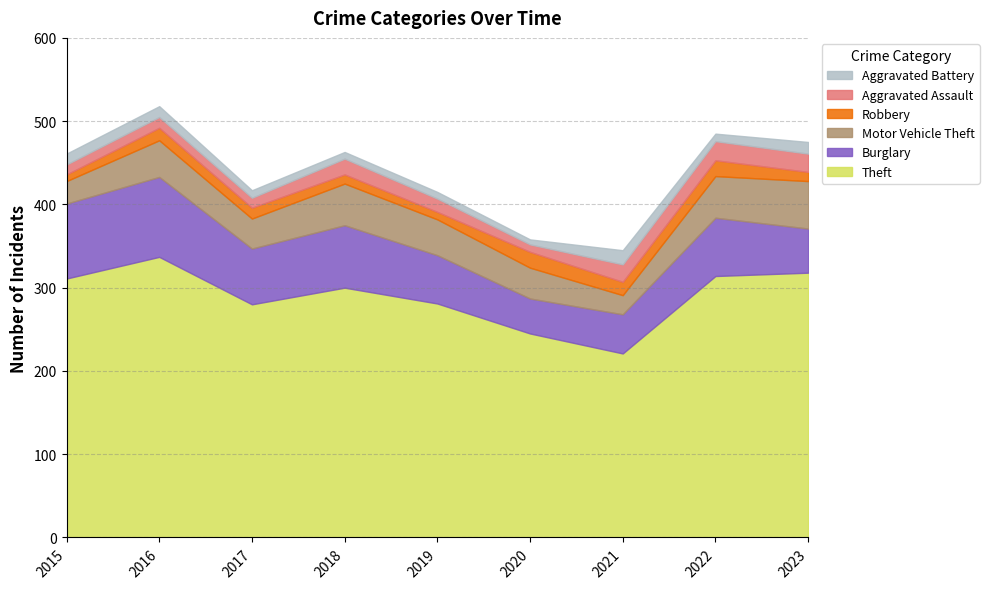

What is the value of the Motor Vehicle Theft point at the 9th from the left?

57